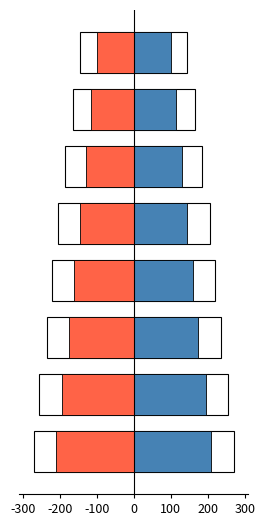

At how many categories does at least one series exceed 25?

8